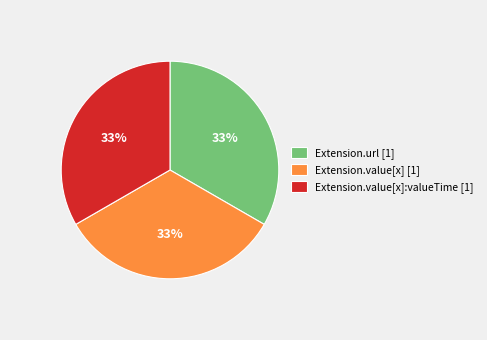

What is the ratio of the value at Extension.value[x] [1] to the value at Extension.url [1]?

1.0